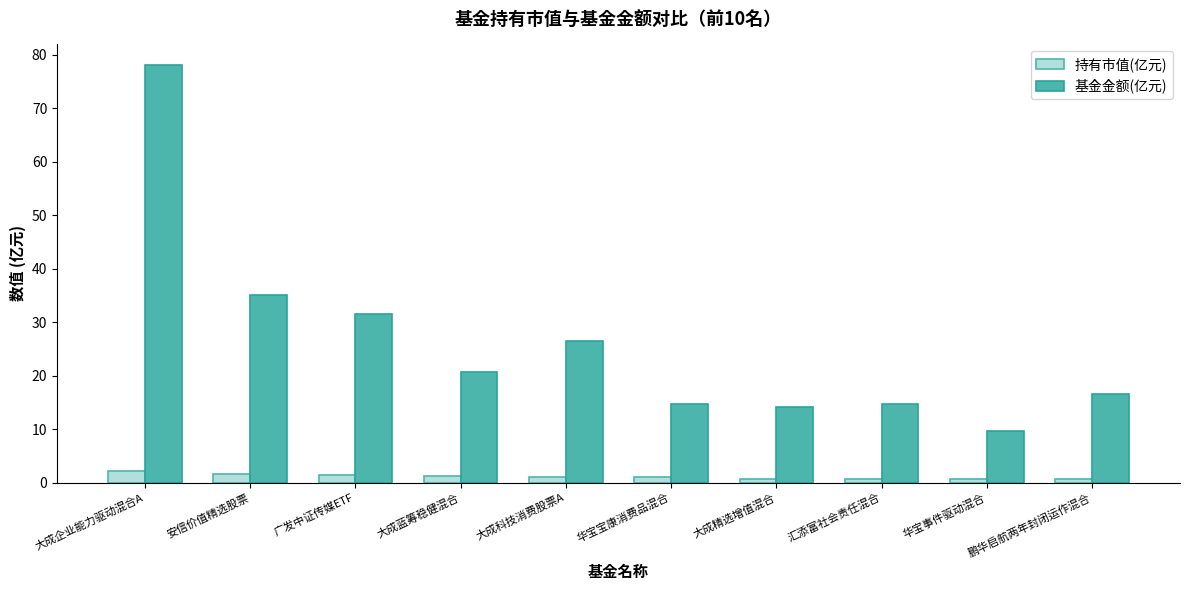

What is the total value across all series at 大成精选增值混合?

14.8